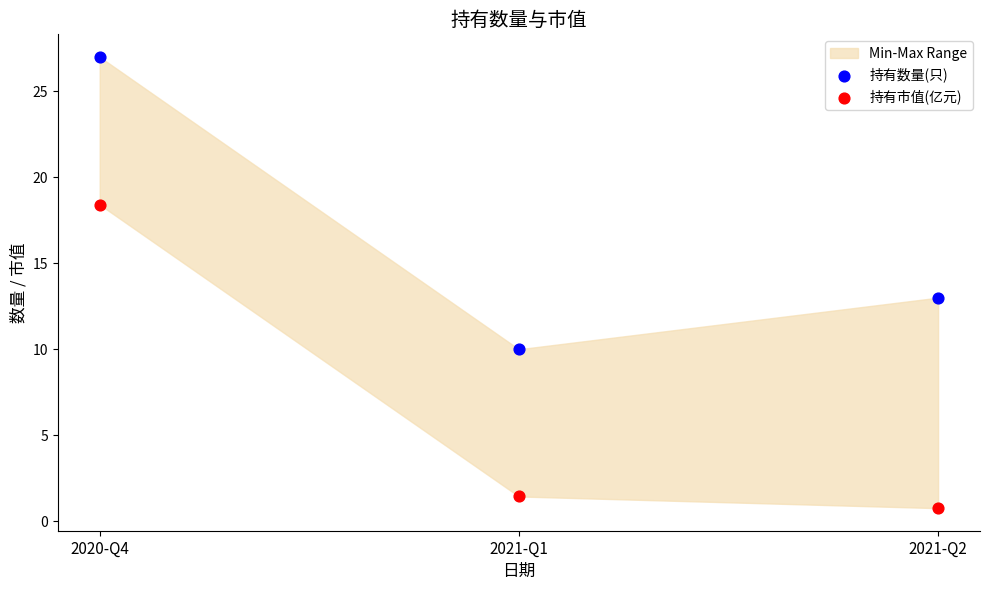

Across all data points, what is the range of Y values (max minus min)?

26.2